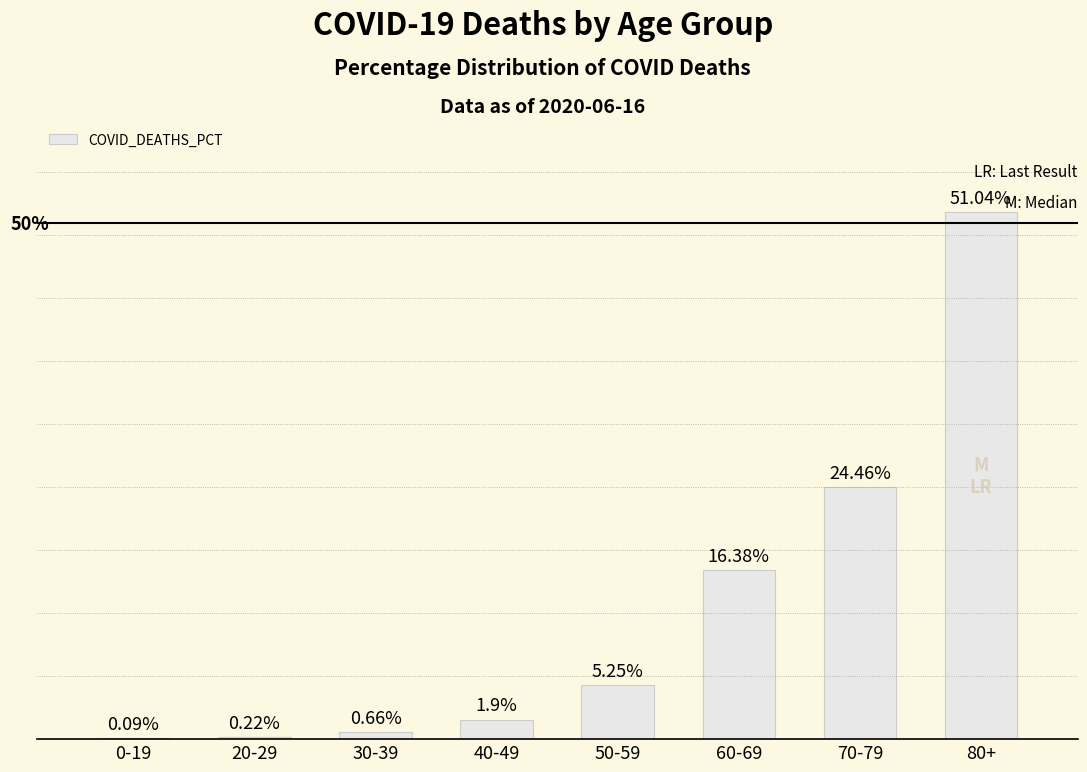

Which has a higher value, 50-59 or 60-69?

60-69